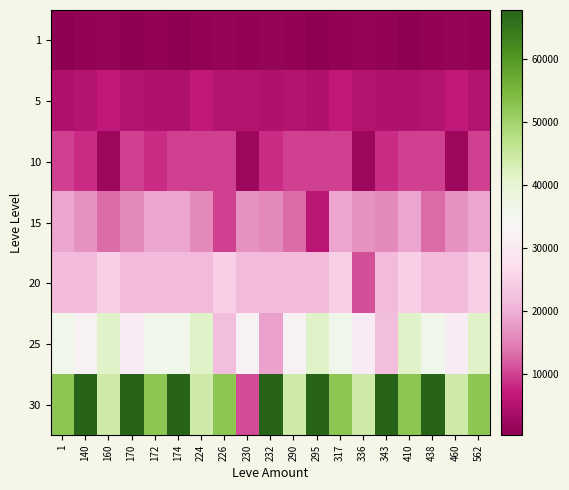

At how many categories does at least one series exceed 59831?

7